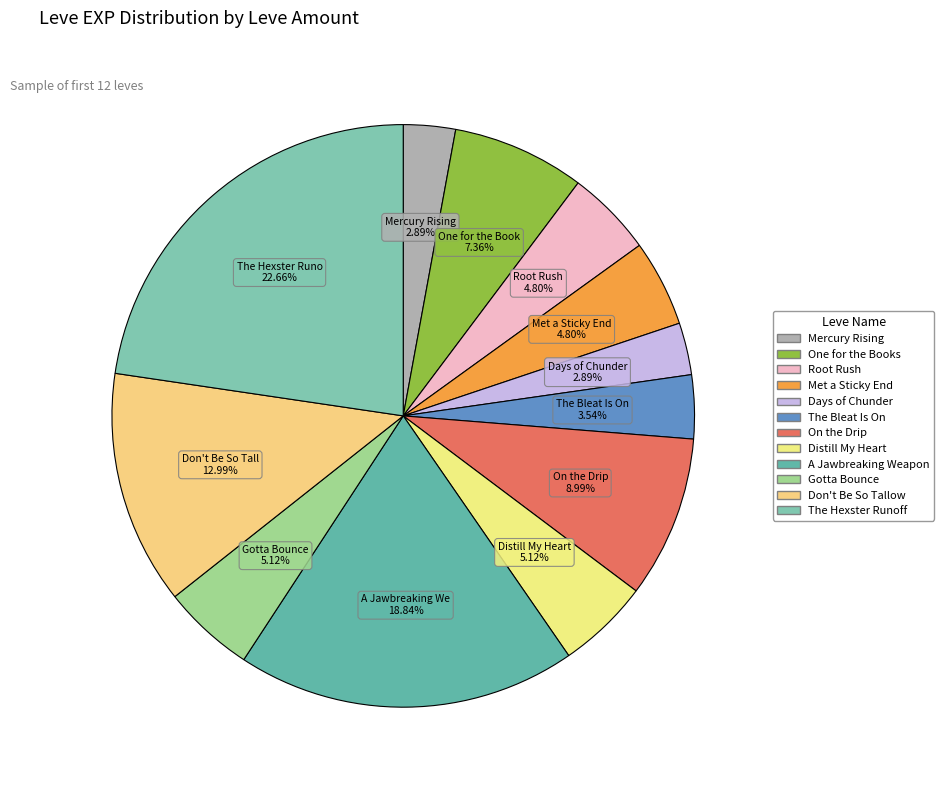

How many segments does this pie chart have?

12